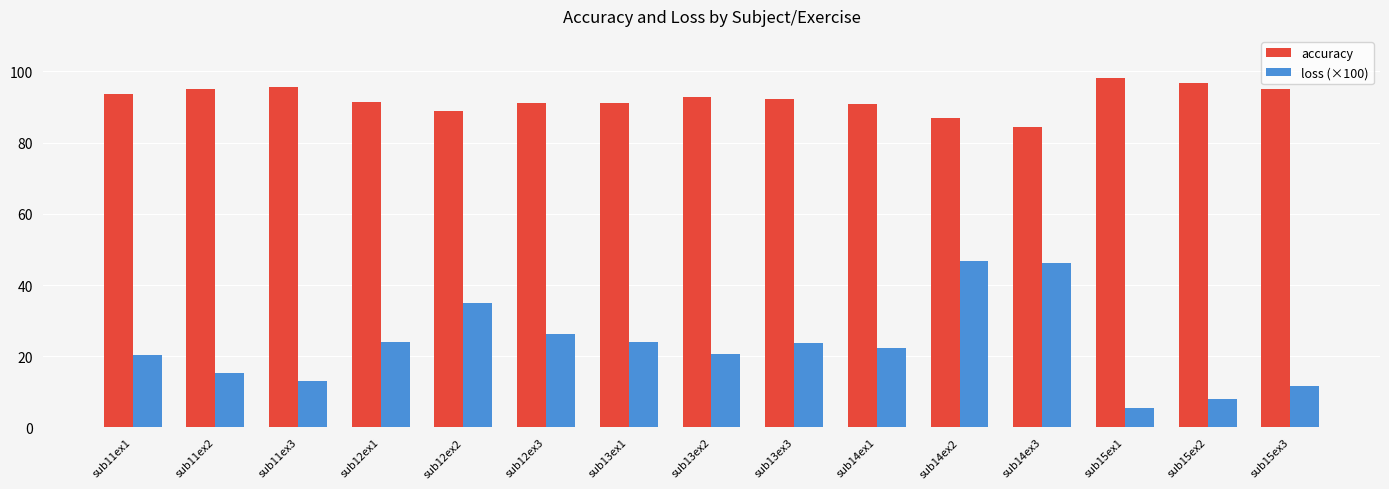

List the series in order of their overall mean, lowest first.

loss (×100), accuracy